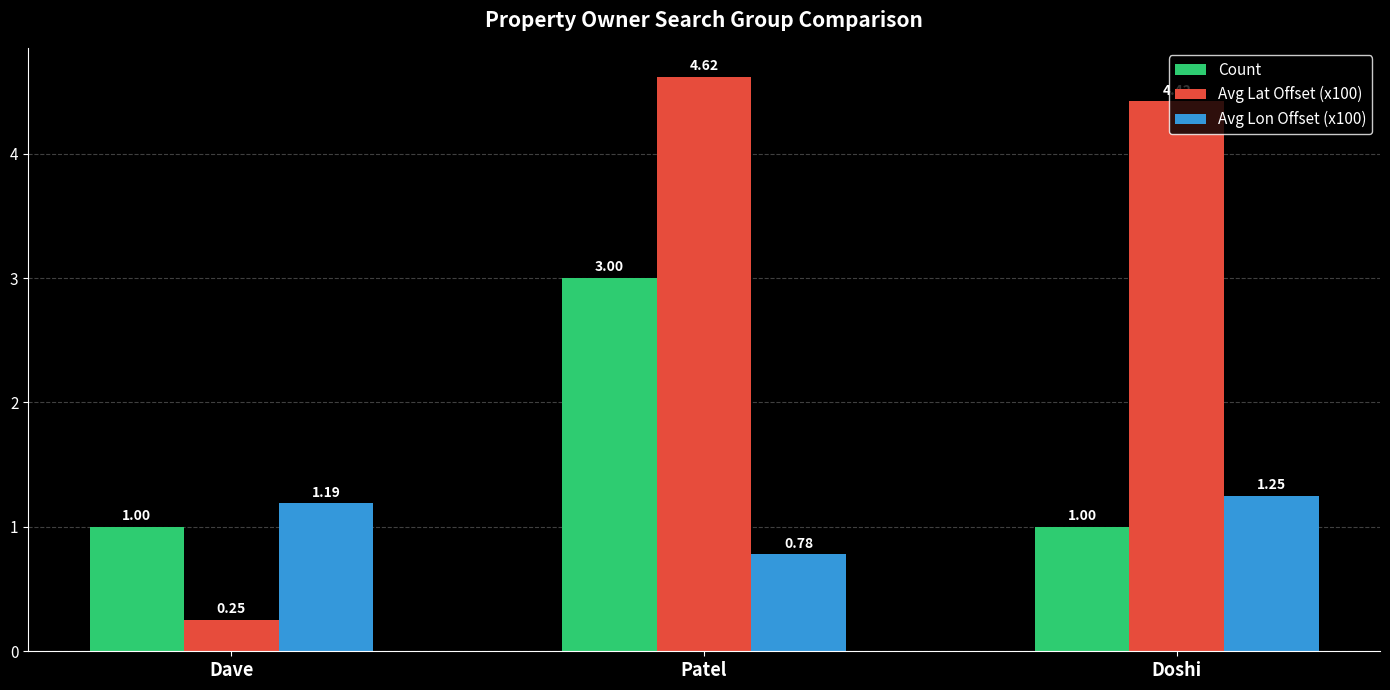

What are all the series names shown in the legend?

Count, Avg Lat Offset (x100), Avg Lon Offset (x100)